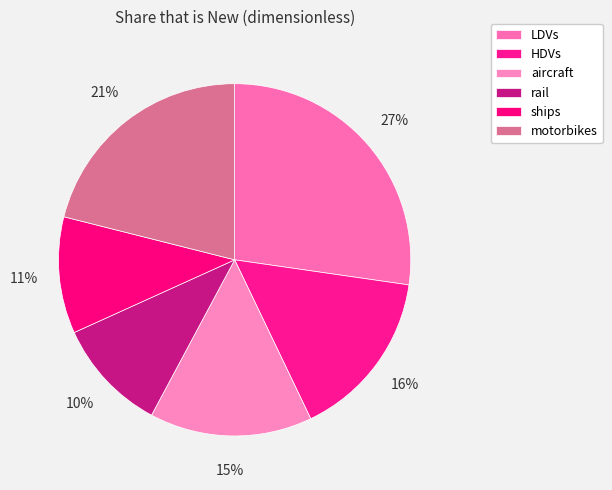

Is rail the majority of the pie?

No